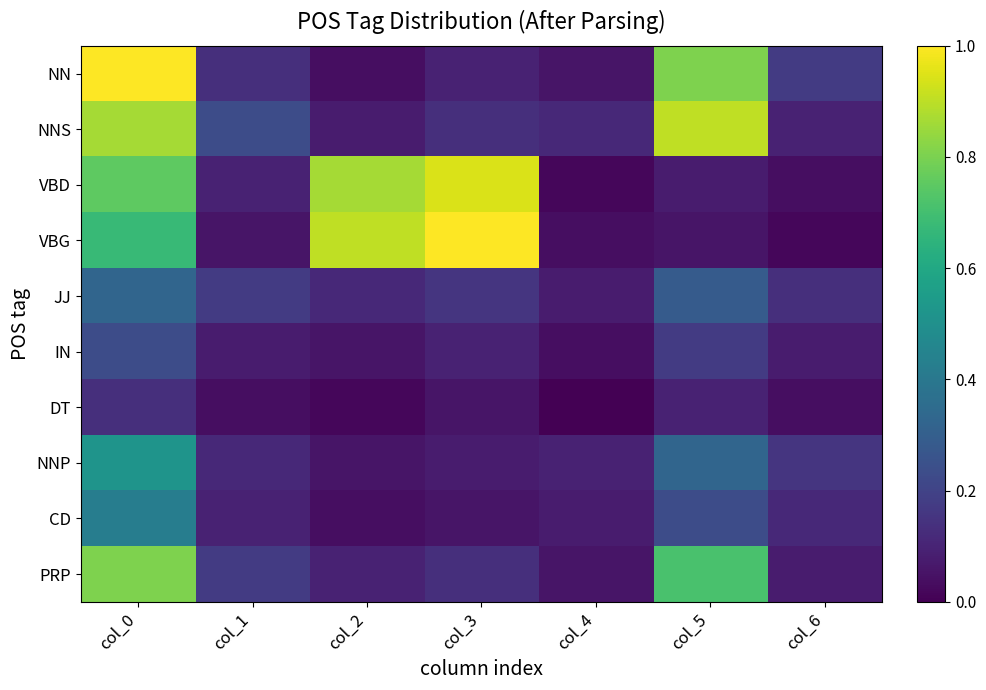

List the series in order of their peak value, lowest first.

DT, IN, JJ, CD, NNP, PRP, NNS, VBD, NN, VBG